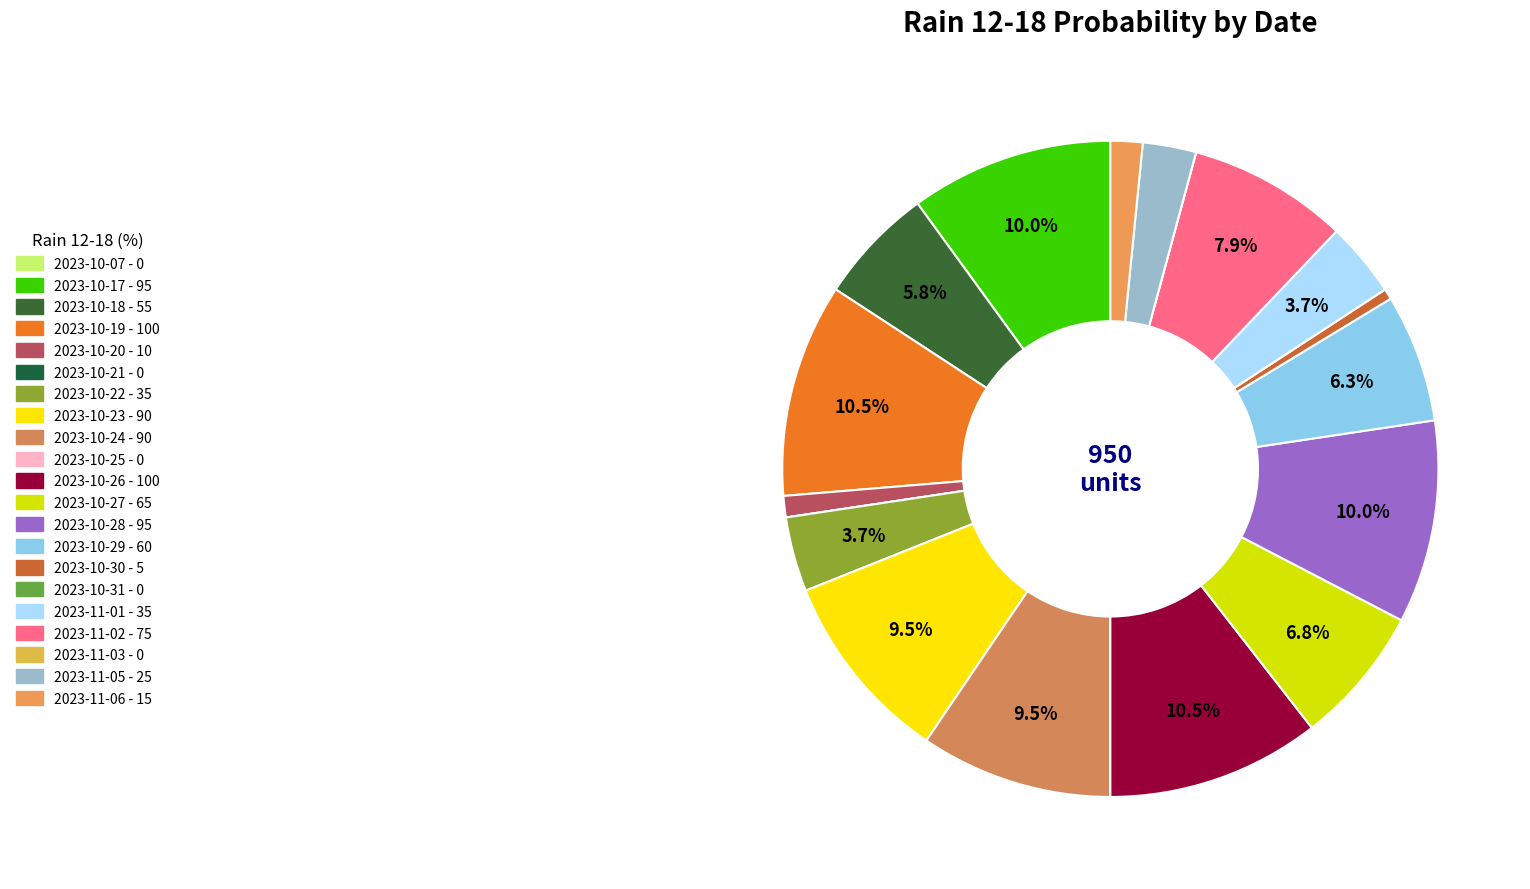

What percentage do 2023-10-31 and 2023-11-06 together represent?

1.6%